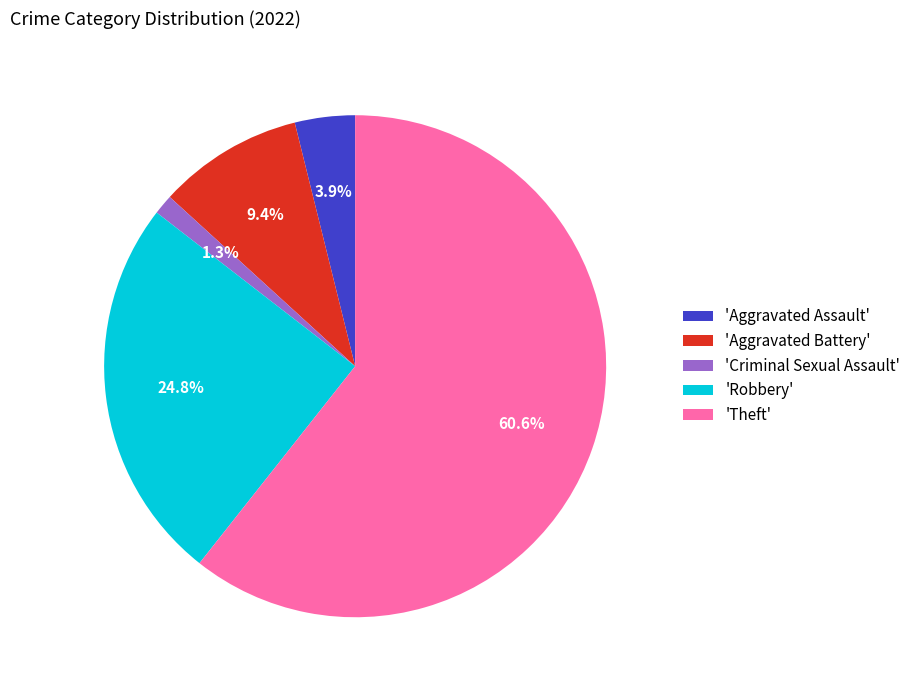

Between 'Criminal Sexual Assault' and 'Theft', which is larger?

'Theft'